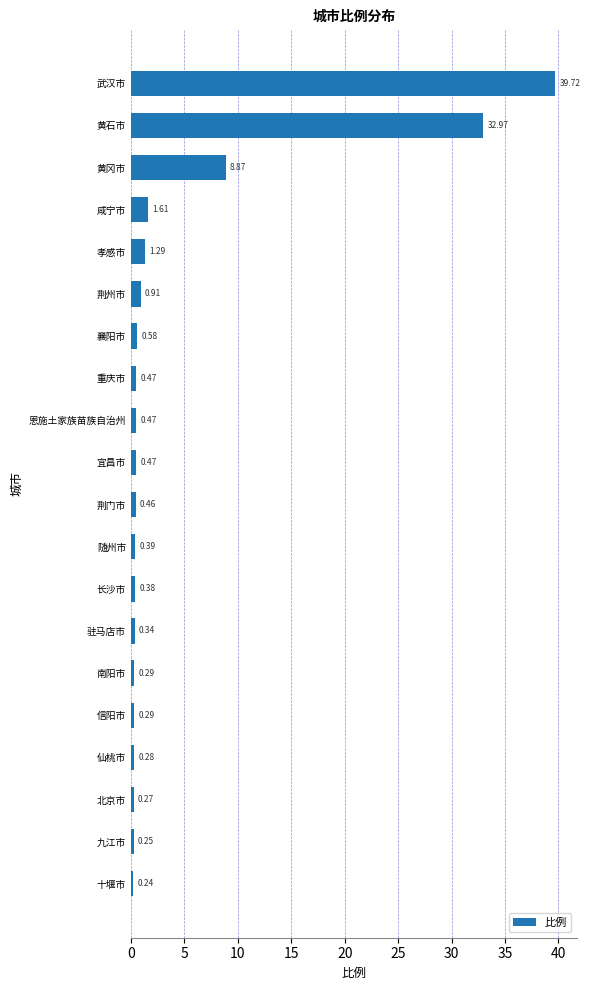

What is the difference between the maximum and minimum values?

39.5